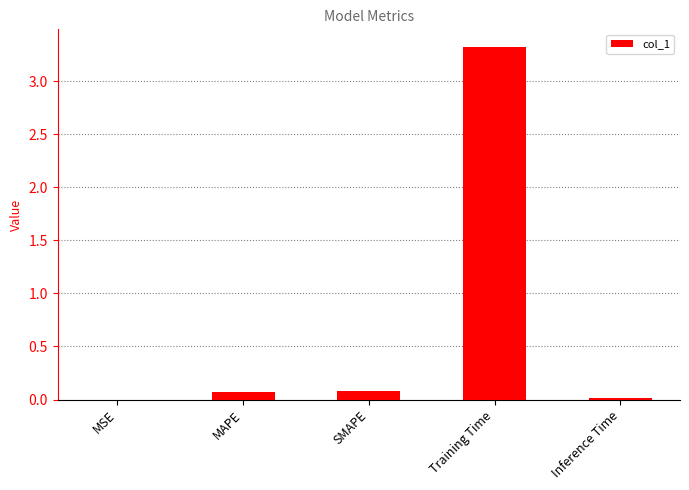

What is the maximum value shown in the chart?

3.3